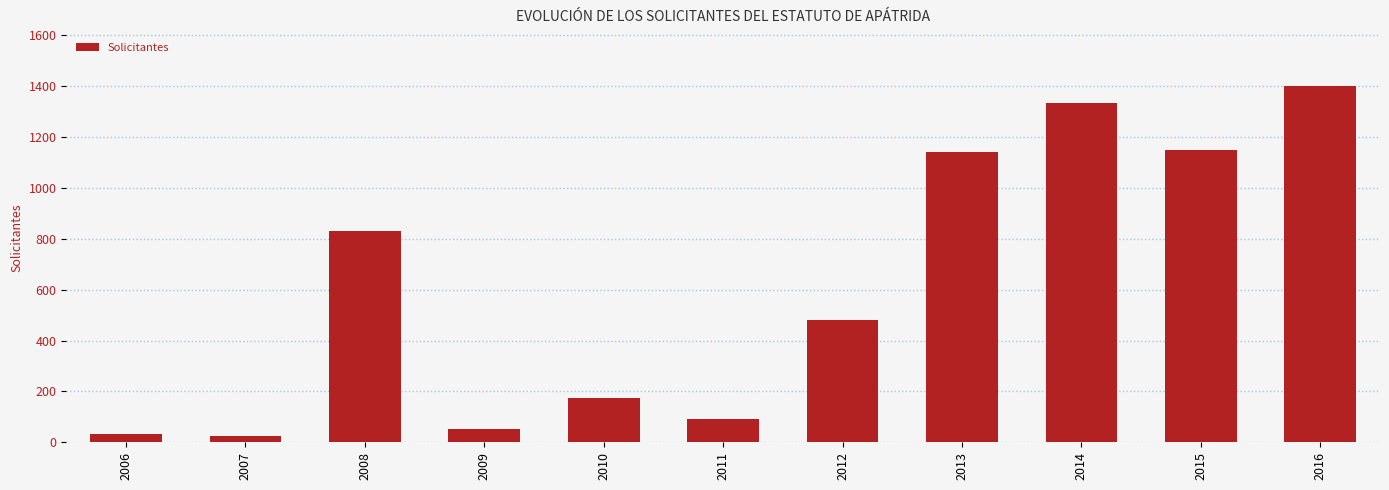

Reading left to right, extract all data points from this chart.

2006=34	2007=26	2008=832	2009=51	2010=176	2011=92	2012=479	2013=1142	2014=1334	2015=1151	2016=1401